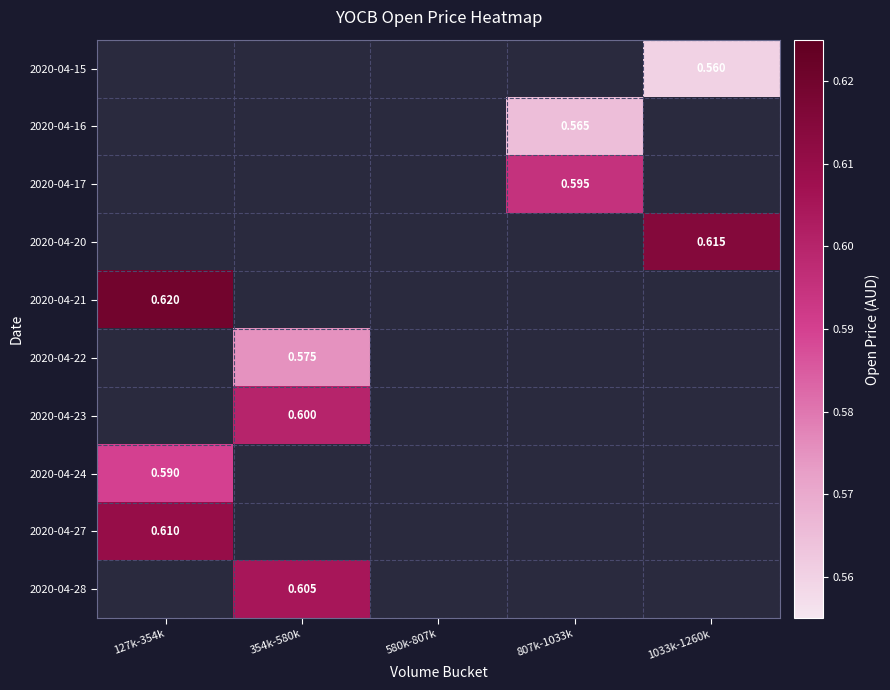

What is the smallest value displayed?

0.6